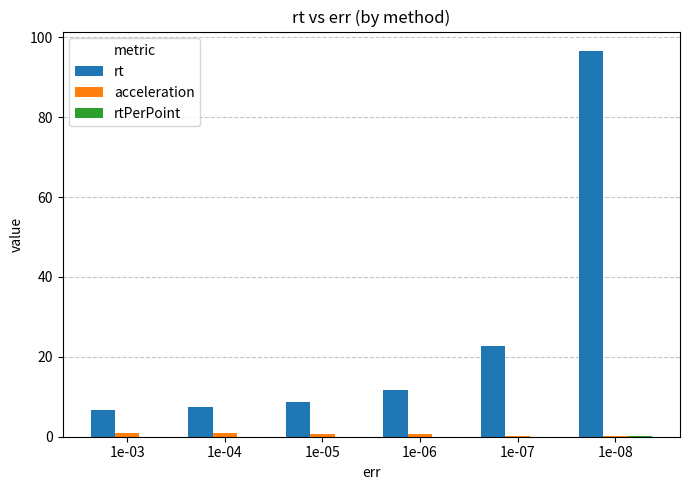

How many data points does each series have?

6